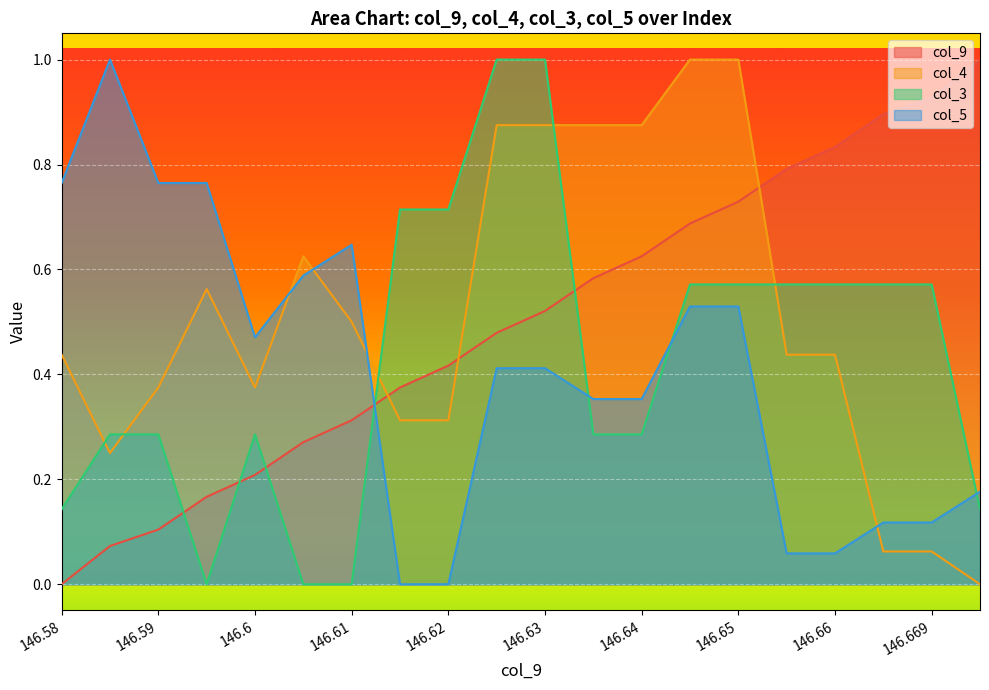

Reading left to right, transcribe all the data shown in this chart.

col_9: 146.58=0.0	146.587=0.1	146.59=0.1	146.596=0.2	146.6=0.2	146.606=0.3	146.61=0.3	146.616=0.4	146.62=0.4	146.626=0.5	146.63=0.5	146.636=0.6	146.64=0.6	146.646=0.7	146.65=0.7	146.656=0.8	146.66=0.8	146.666=0.9	146.669=0.9	146.676=1.0
col_4: 146.58=0.4	146.587=0.2	146.59=0.4	146.596=0.6	146.6=0.4	146.606=0.6	146.61=0.5	146.616=0.3	146.62=0.3	146.626=0.9	146.63=0.9	146.636=0.9	146.64=0.9	146.646=1.0	146.65=1.0	146.656=0.4	146.66=0.4	146.666=0.1	146.669=0.1	146.676=0.0
col_3: 146.58=0.1	146.587=0.3	146.59=0.3	146.596=0.0	146.6=0.3	146.606=0.0	146.61=0.0	146.616=0.7	146.62=0.7	146.626=1.0	146.63=1.0	146.636=0.3	146.64=0.3	146.646=0.6	146.65=0.6	146.656=0.6	146.66=0.6	146.666=0.6	146.669=0.6	146.676=0.1
col_5: 146.58=0.8	146.587=1.0	146.59=0.8	146.596=0.8	146.6=0.5	146.606=0.6	146.61=0.6	146.616=0.0	146.62=0.0	146.626=0.4	146.63=0.4	146.636=0.4	146.64=0.4	146.646=0.5	146.65=0.5	146.656=0.1	146.66=0.1	146.666=0.1	146.669=0.1	146.676=0.2